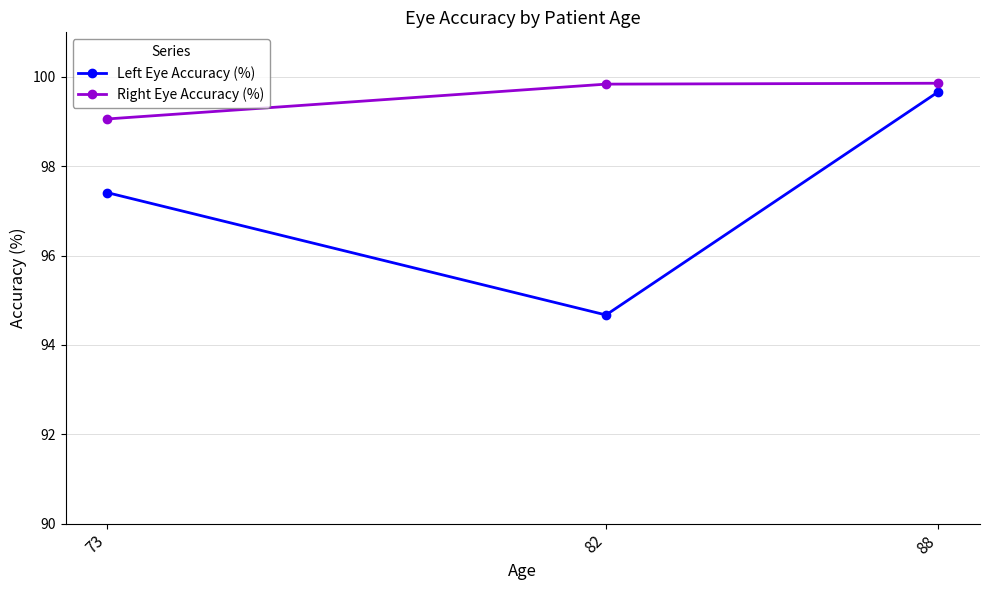

List the series in order of their overall mean, highest first.

Right Eye Accuracy (%), Left Eye Accuracy (%)